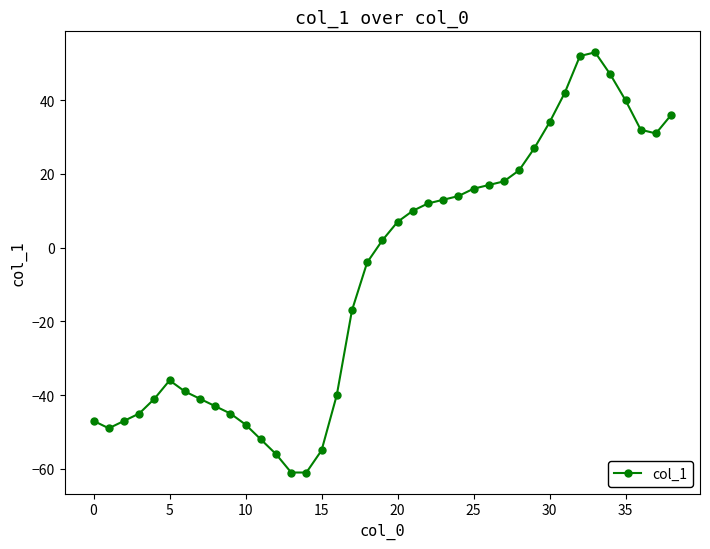

Does the chart have visible grid lines?

No